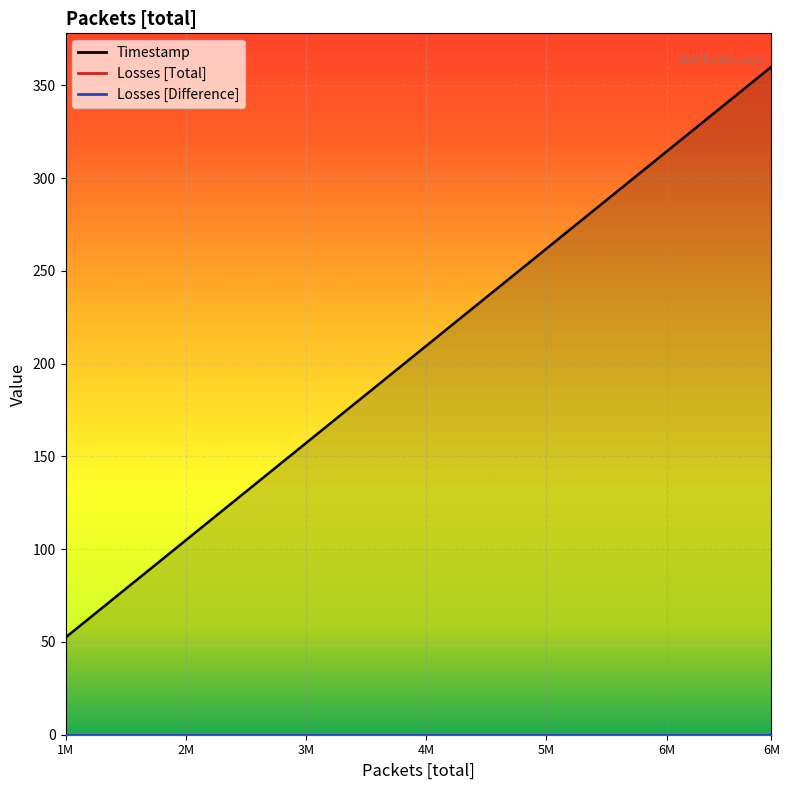

Count the number of data series in this chart.

3